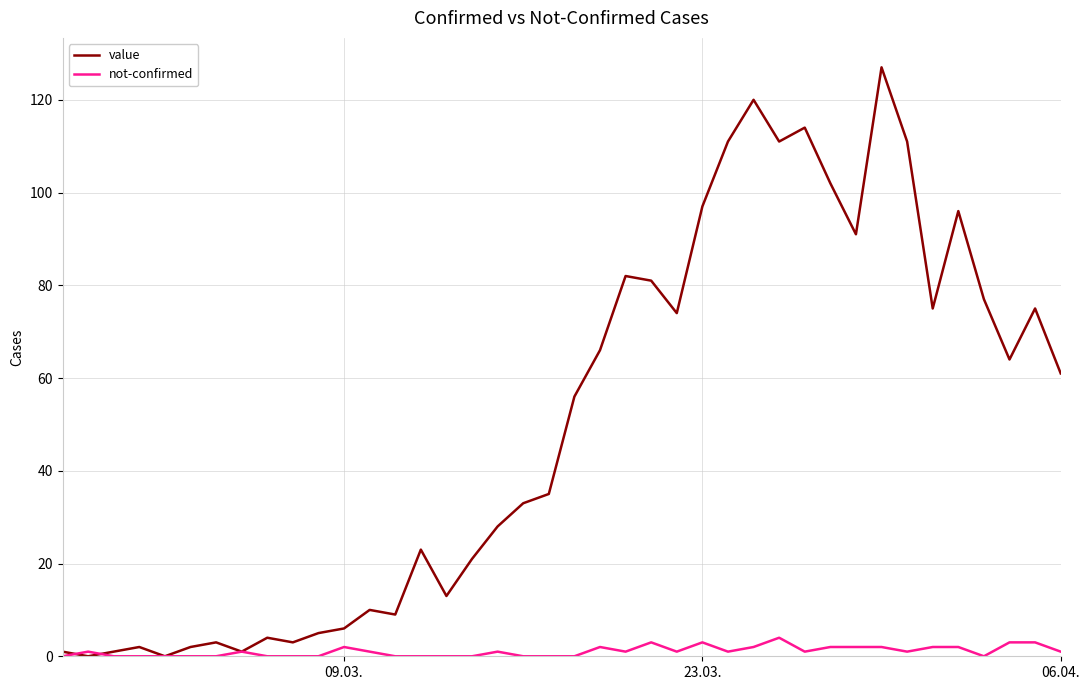

Rank the series by their average value, from highest to lowest.

value, not-confirmed